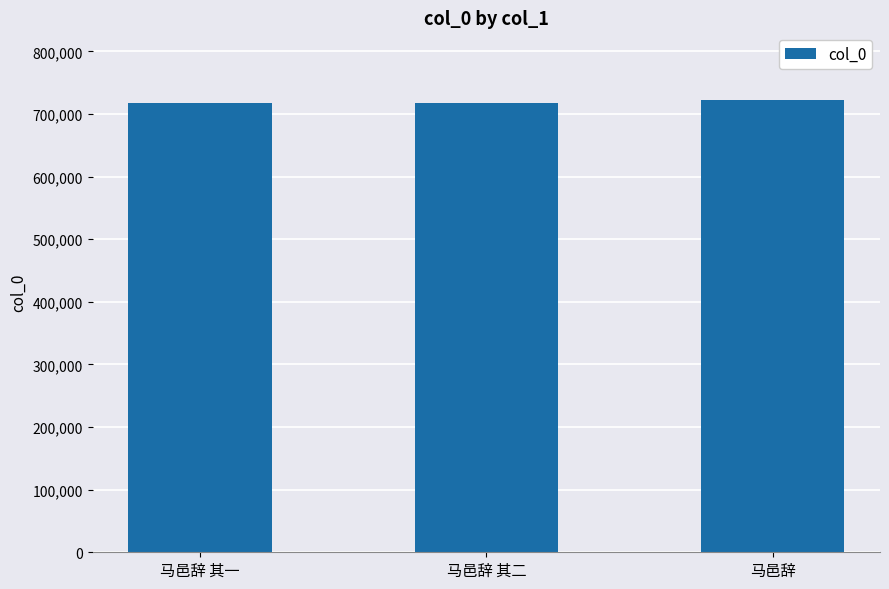

What position from the left is 马邑辞 其一?

1